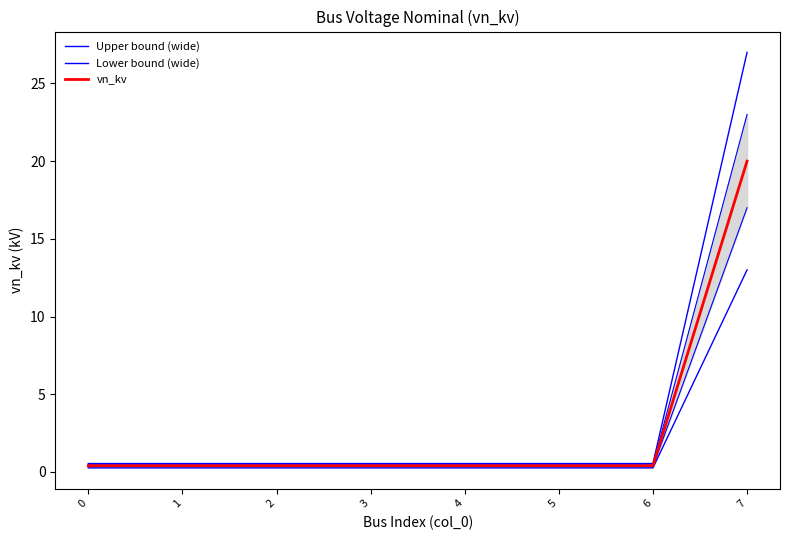

Reading left to right, what are all the values shown in this chart?

Upper bound (wide): 0.5	0.5	0.5	0.5	0.5	0.5	0.5	27.0
Lower bound (wide): 0.3	0.3	0.3	0.3	0.3	0.3	0.3	13.0
vn_kv: 0.4	0.4	0.4	0.4	0.4	0.4	0.4	20.0